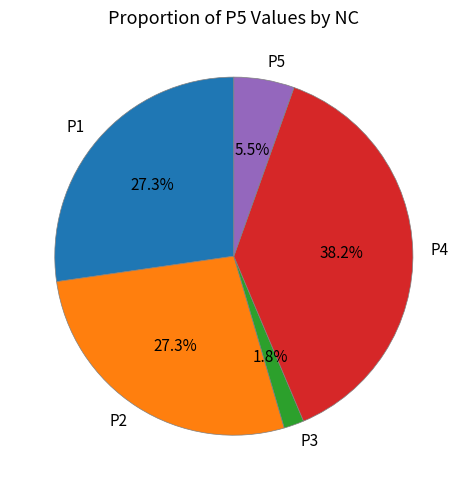

What percentage is the P4 slice, to the nearest percent?

38%